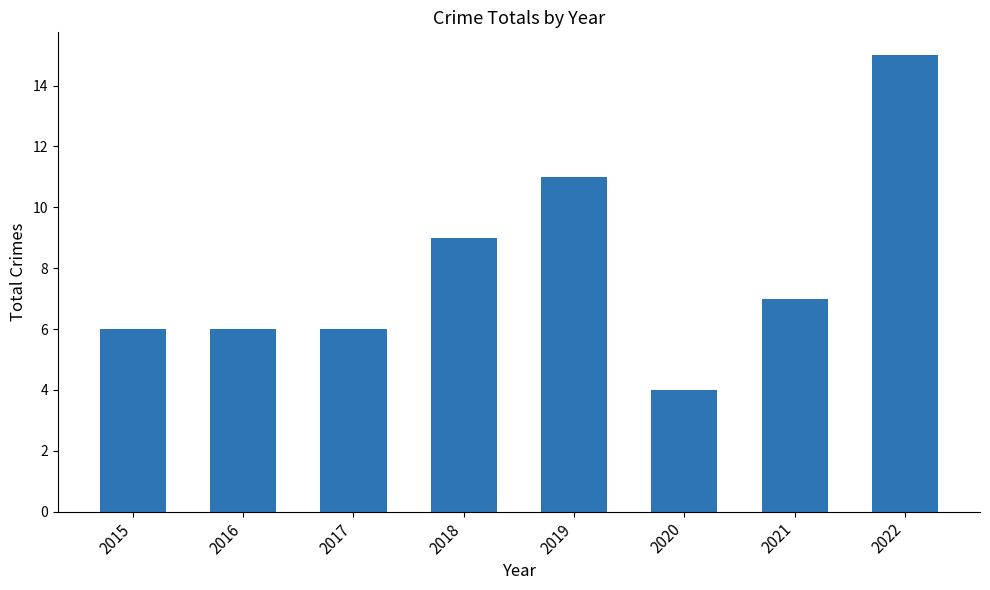

Reading left to right, list all the values displayed in this chart.

2015=6	2016=6	2017=6	2018=9	2019=11	2020=4	2021=7	2022=15